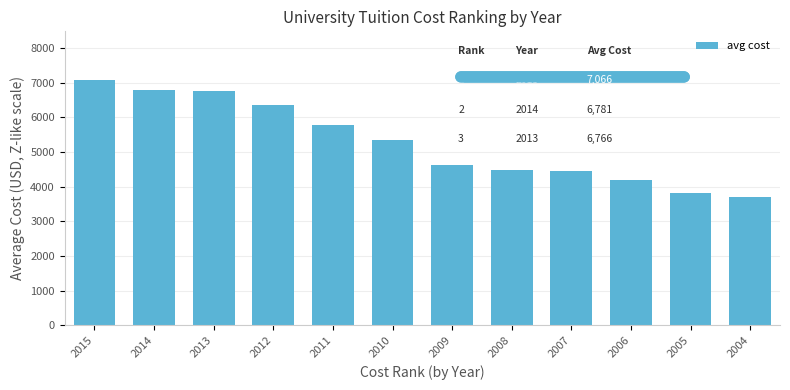

What is the sum of the values at 2014 and 2012?

13145.2